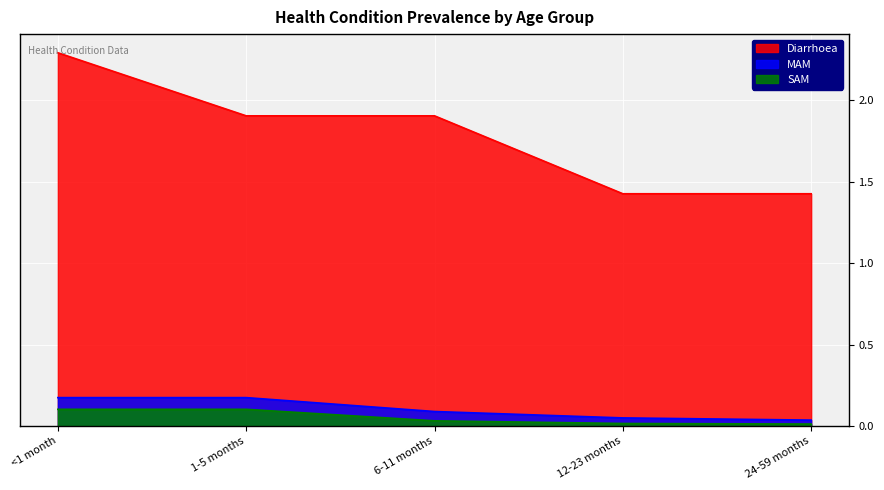

What is the sum of the SAM values at 1-5 months and 12-23 months?

0.1